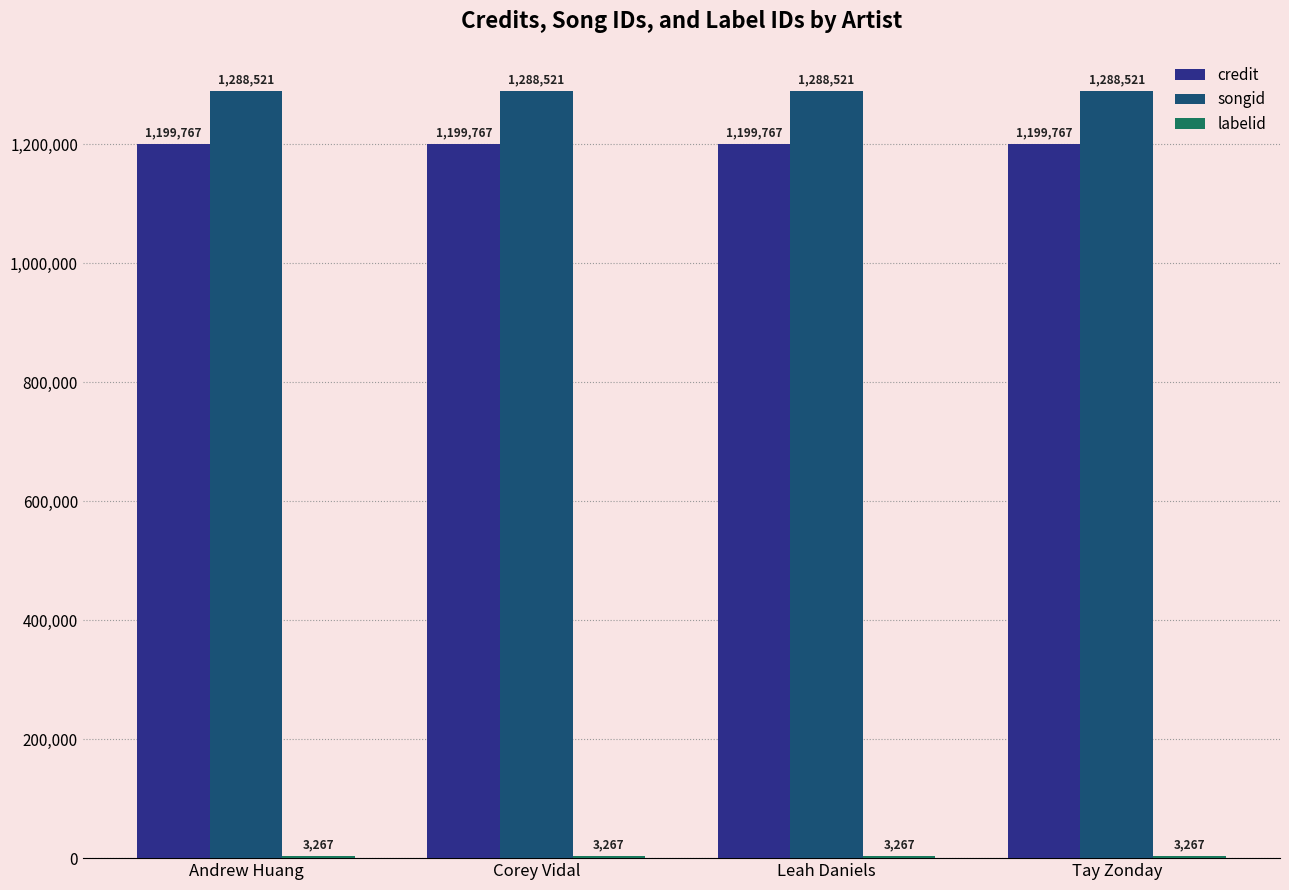

What is the sum of all songid values?

5154084